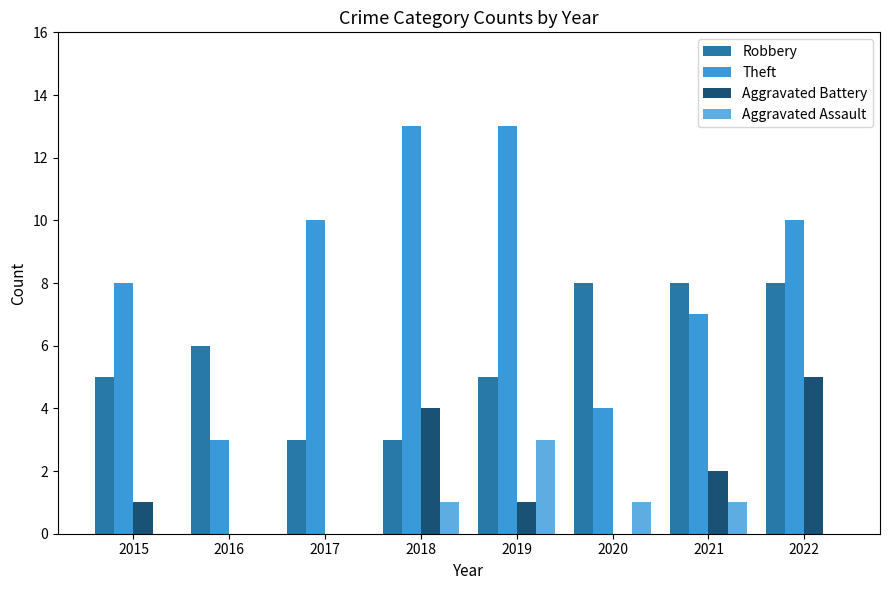

At which category is the sum across all series the highest?

2022